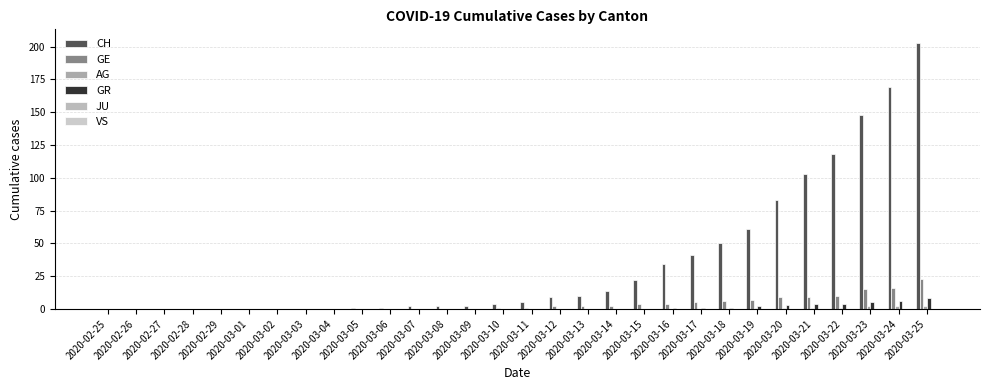

Which series has the largest total across all categories?

CH